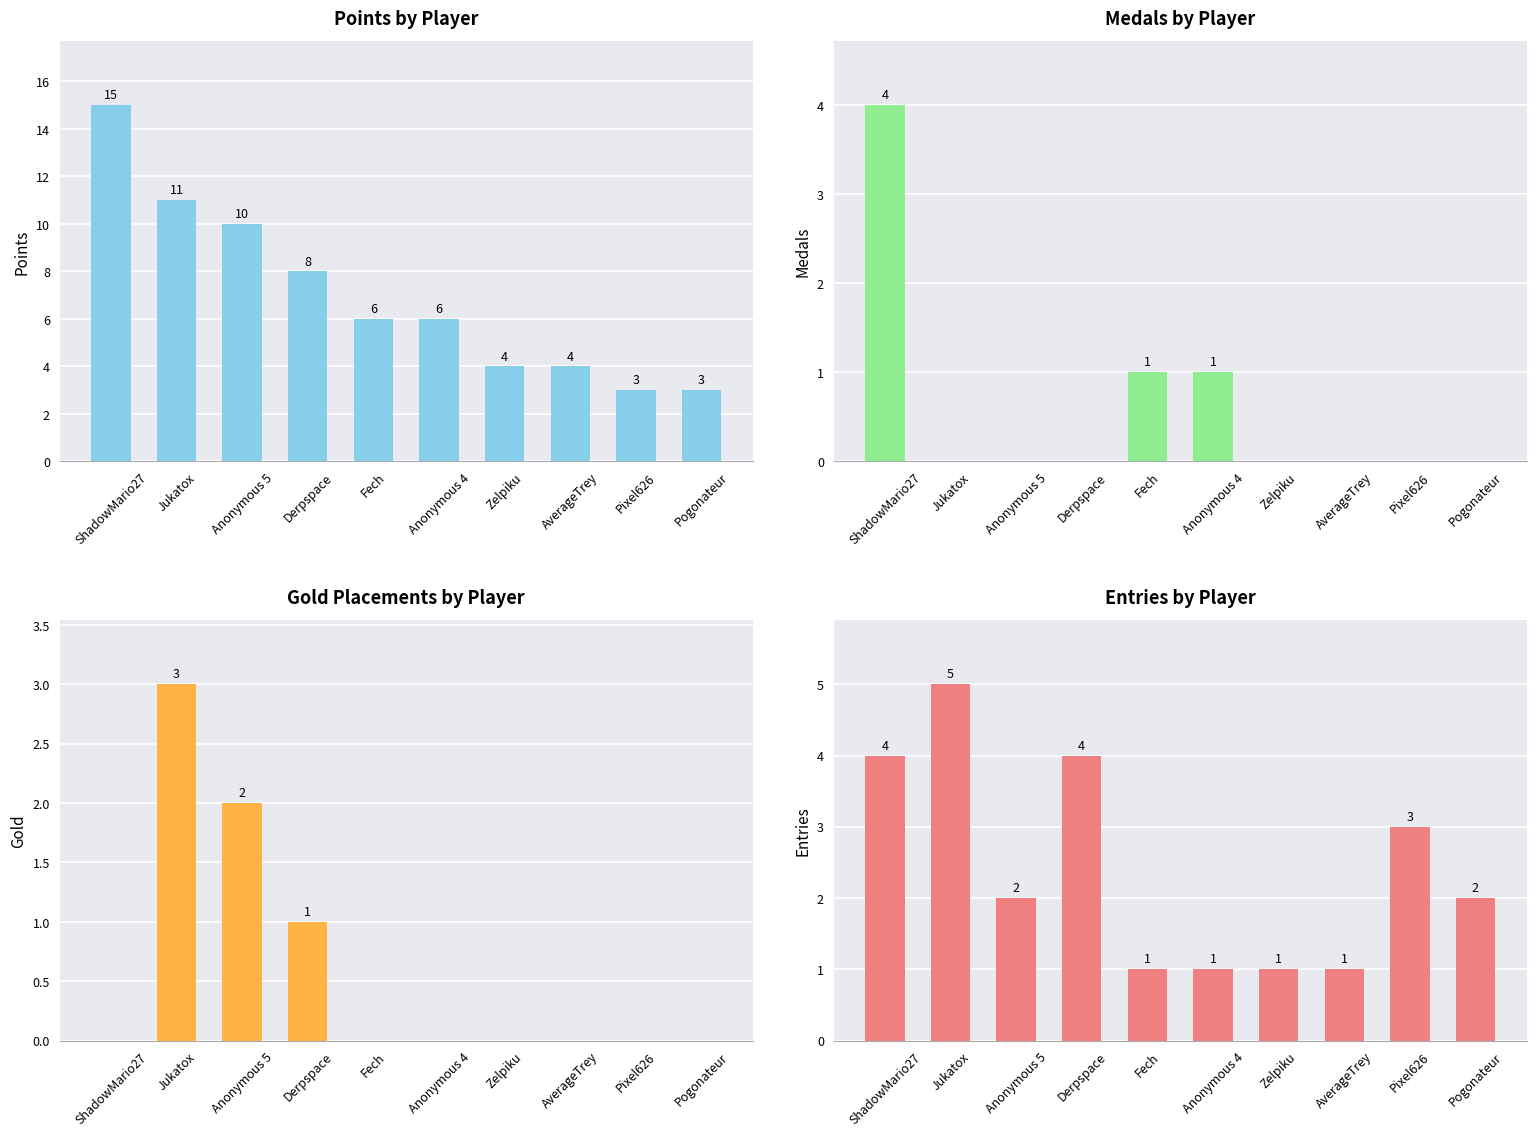

Which series has the widest spread of values?

Points